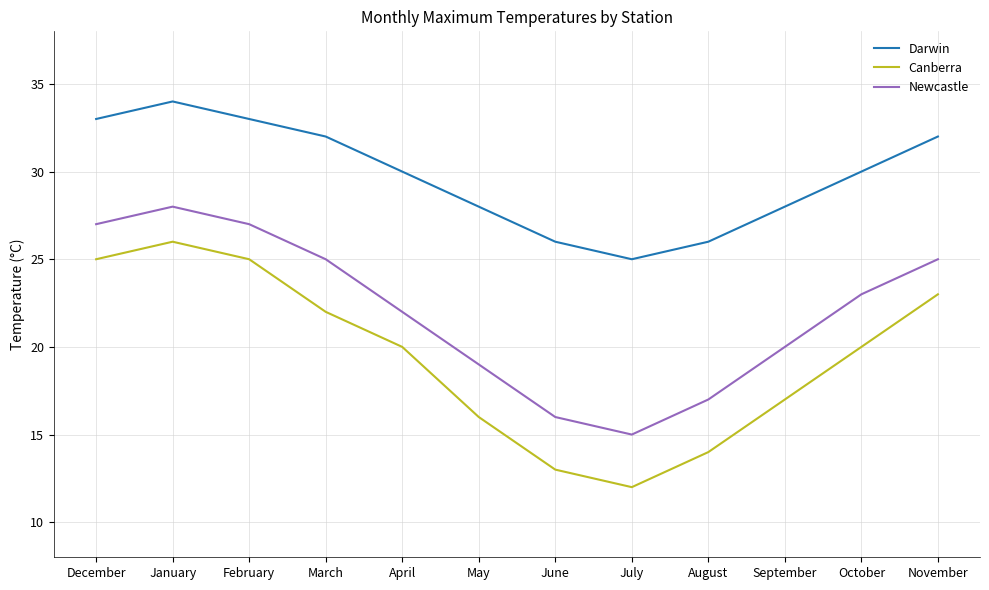

What position from the left is November?

12